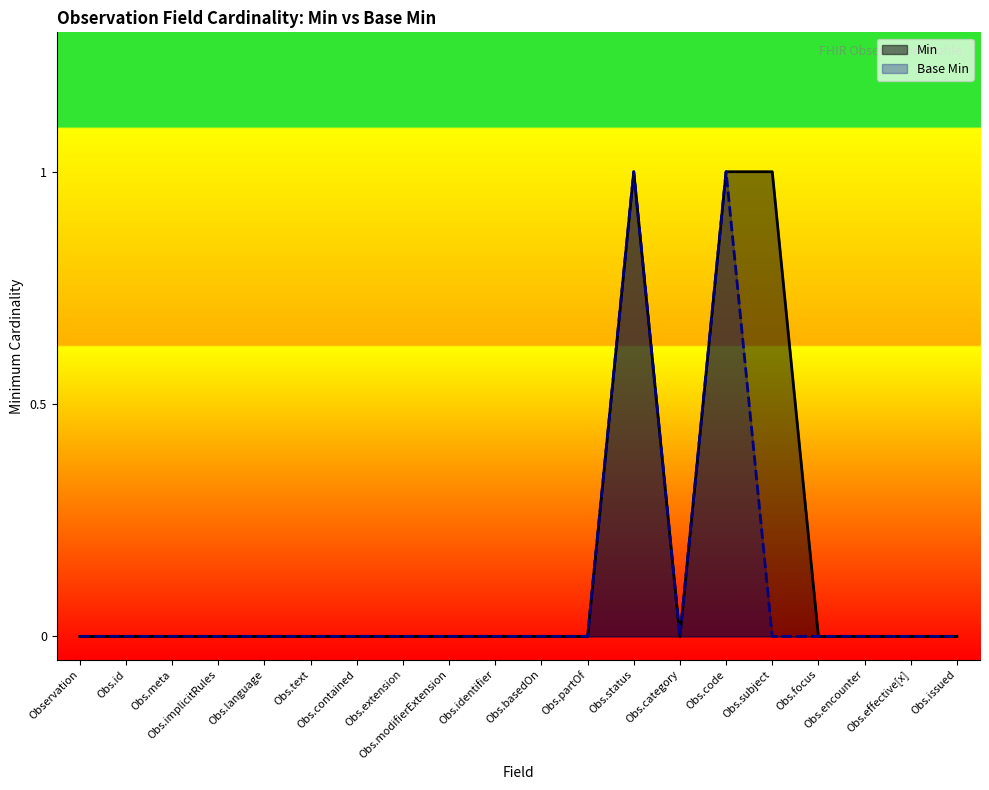

What is the difference between the second highest and minimum values in the Min series?

1